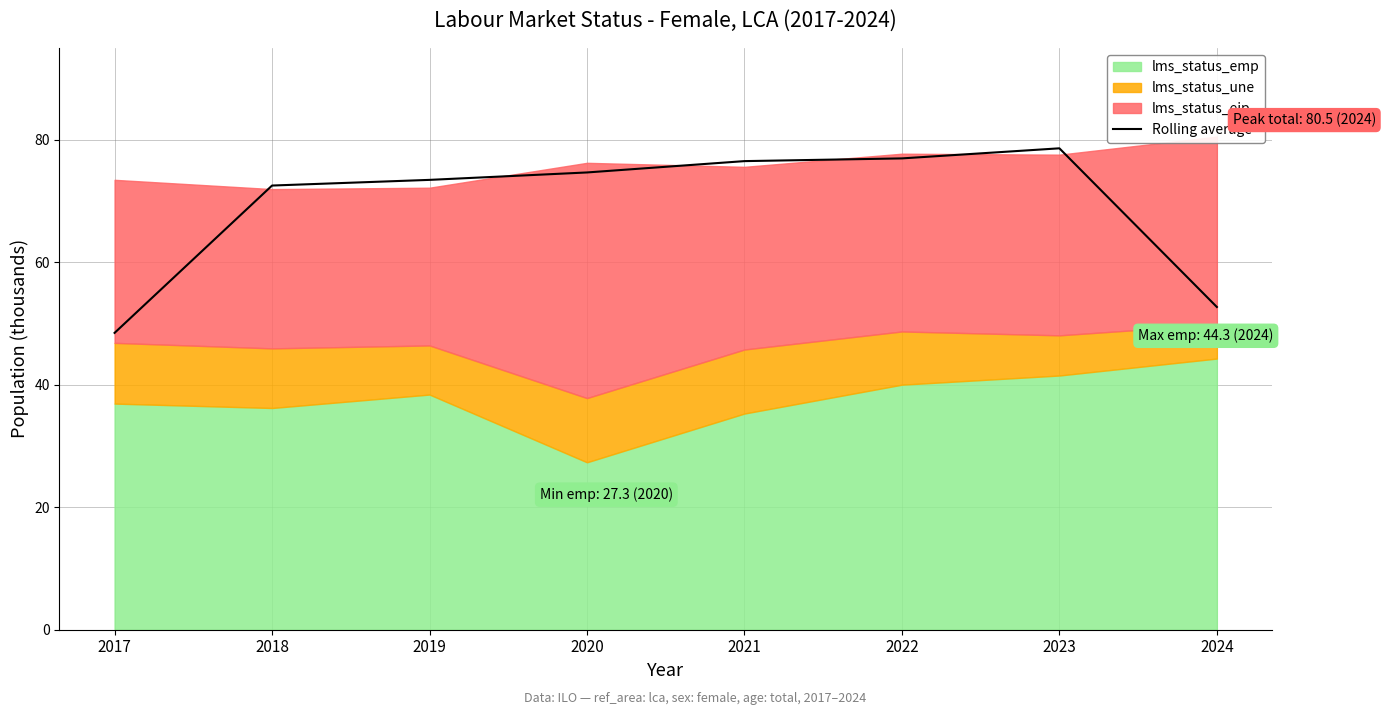

What is the sum of the values at 2024 and 2022?

129.6